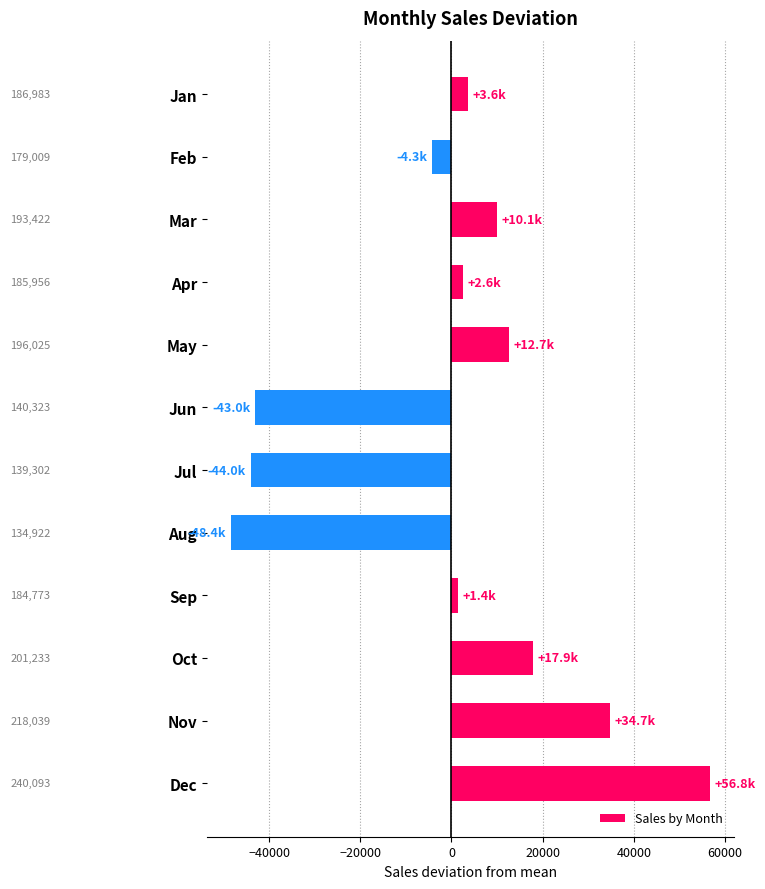

What is the greatest value displayed?

56753